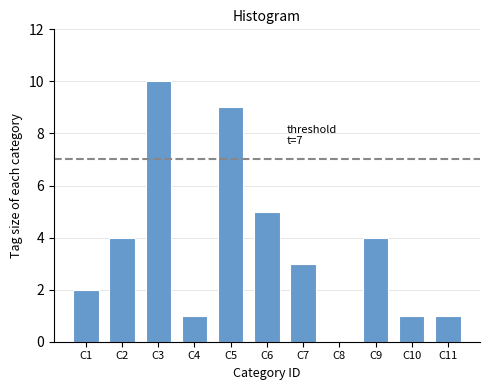

Reading left to right, extract all data points from this chart.

C1=2	C2=4	C3=10	C4=1	C5=9	C6=5	C7=3	C8=0	C9=4	C10=1	C11=1